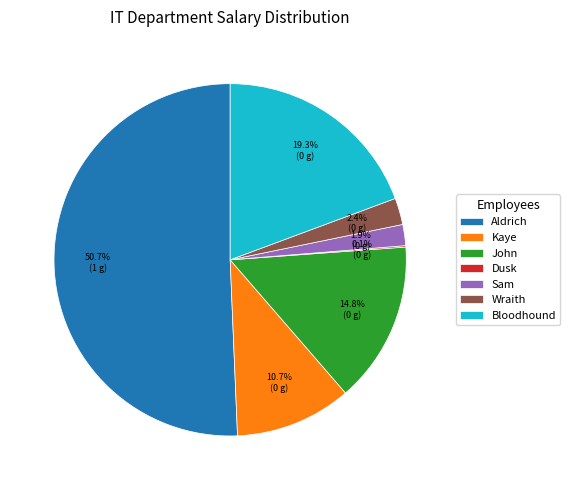

Does any single category account for the majority?

Yes